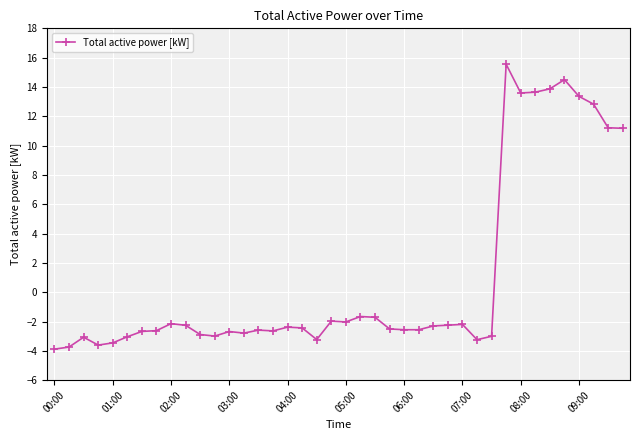

True or false: the data has more than 2 interior local peaks.

True